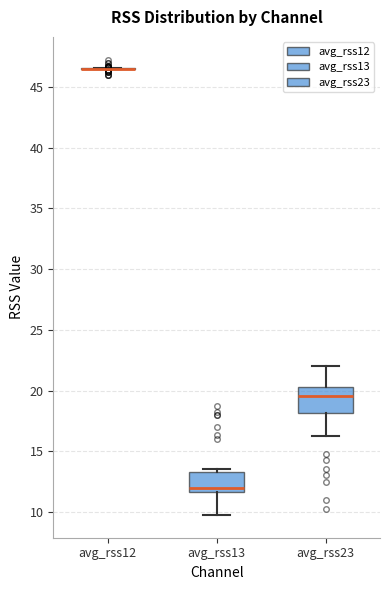

Where does the lower whisker of the box for avg_rss13 end on the y-axis? The values are not printed on the chart, so give them approximately, as read against the axis.

10.0